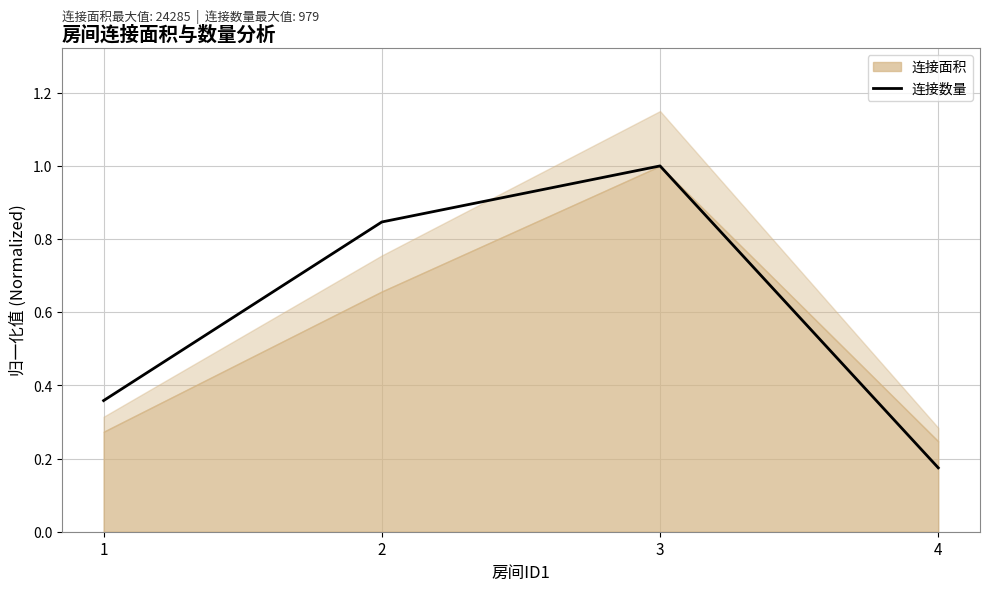

What is the value of the 4th point from the left?

0.2